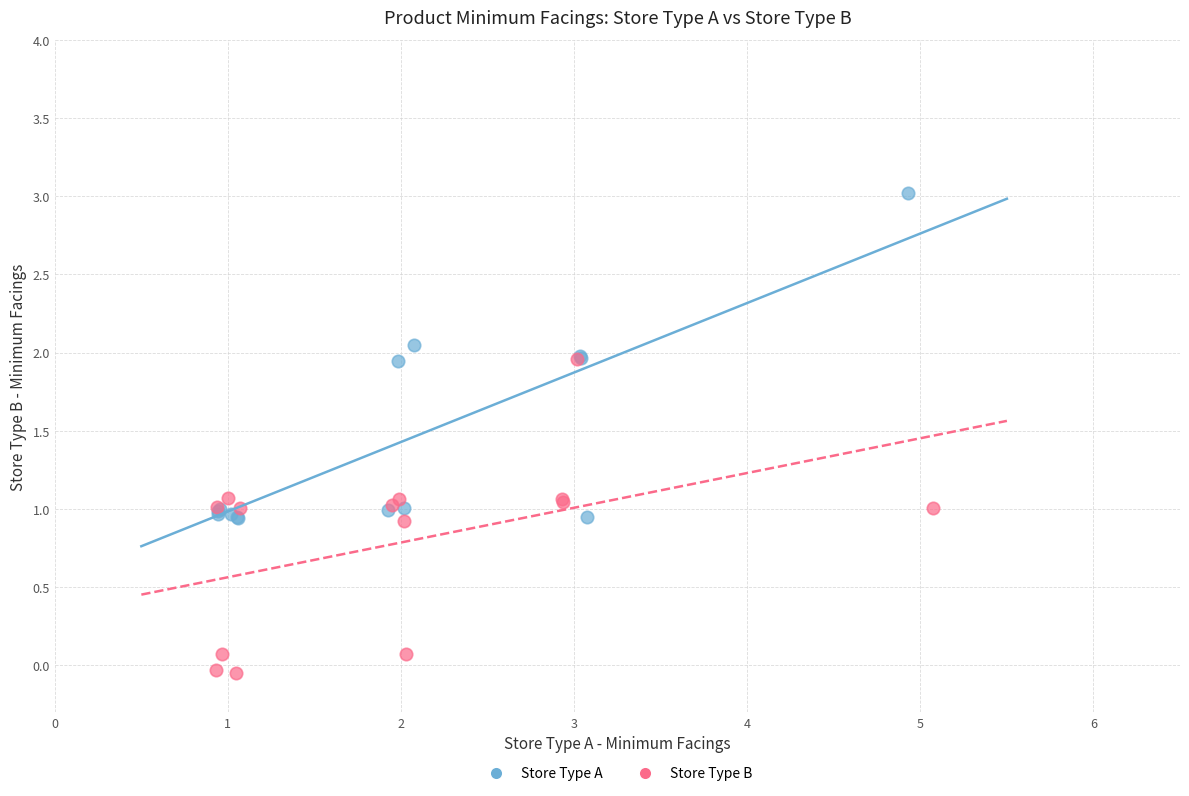

Which series reaches the maximum Y coordinate?

Store Type A